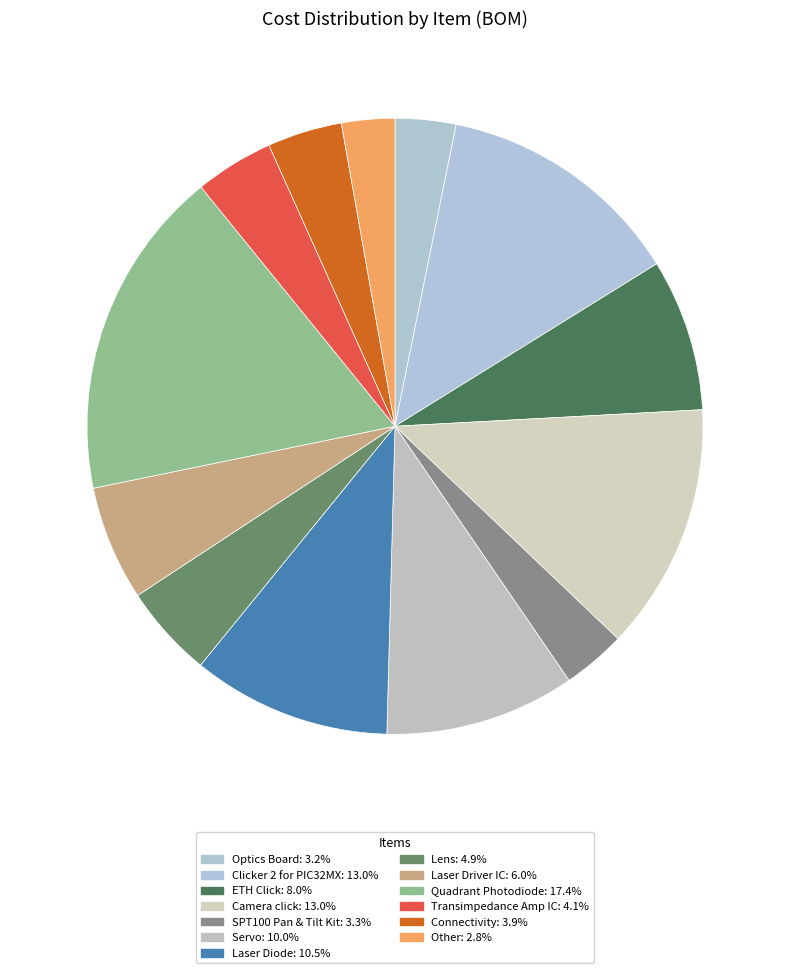

Which category has the biggest portion of the pie?

Quadrant Photodiode